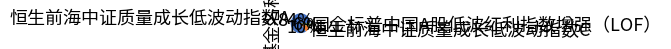

To the nearest percent, what is the combined percentage of 恒生前海中证质量成长低波动指数C and 恒生前海中证质量成长低波动指数A?

94%